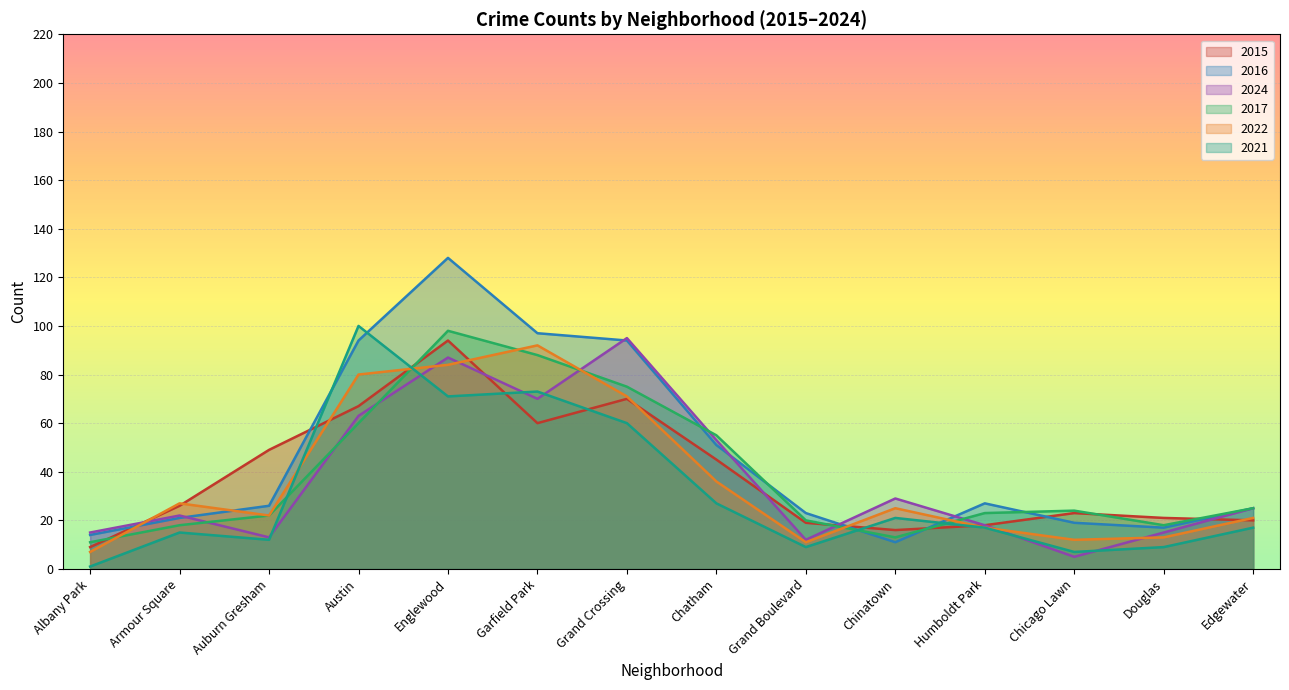

What is the difference between the second highest and minimum values in the 2021 series?

72